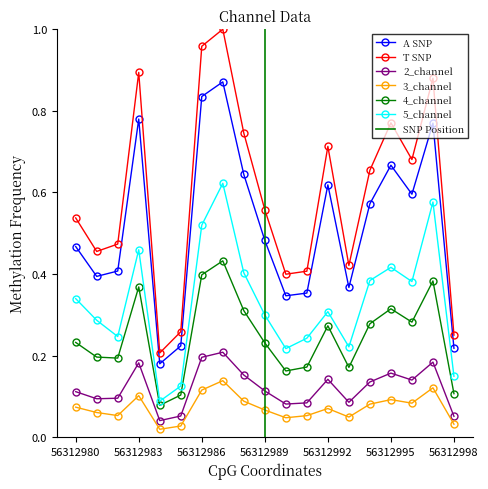

True or false: 5_channel and 4_channel intersect in this chart.

False